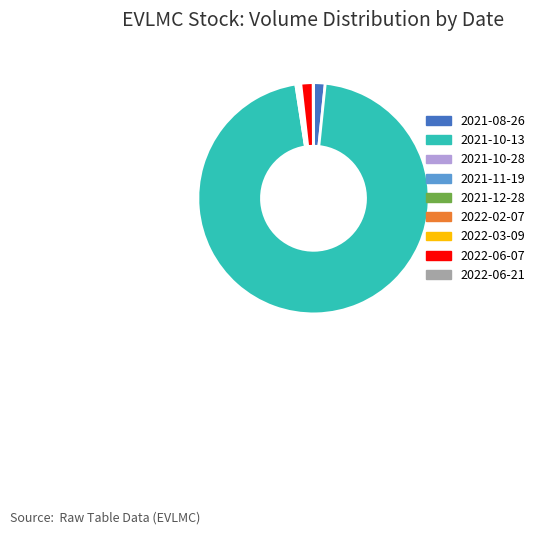

Do 2021-08-26 and 2021-11-19 together represent more than half of the pie?

No